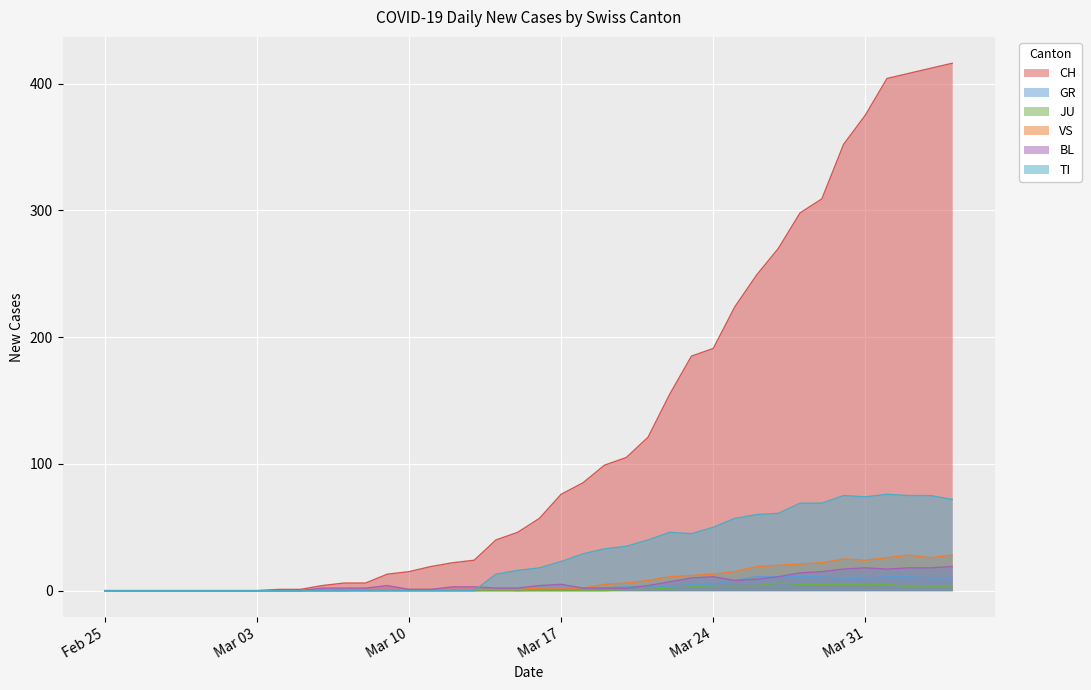

What is the difference between the highest and lowest values at 2020-03-29?

304